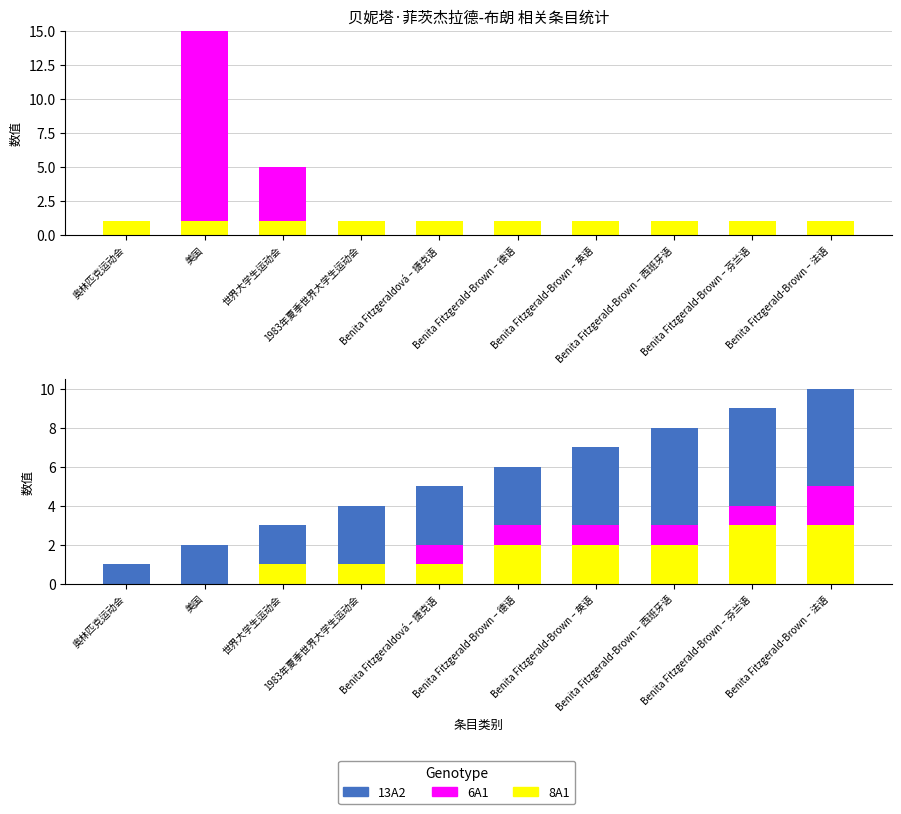

How many bars are there in total?

60